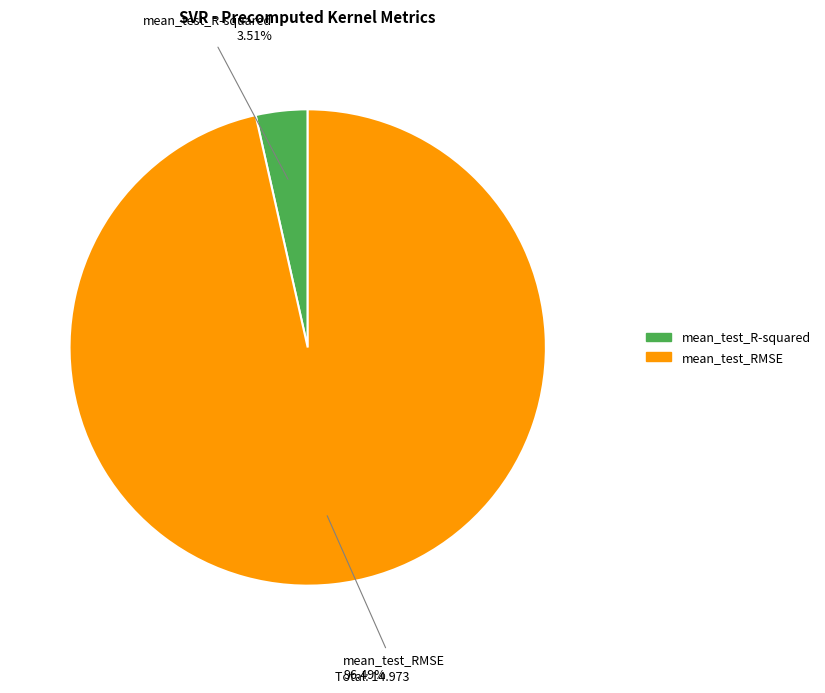

Rank the categories by value from lowest to highest.

mean_test_R-squared, mean_test_RMSE